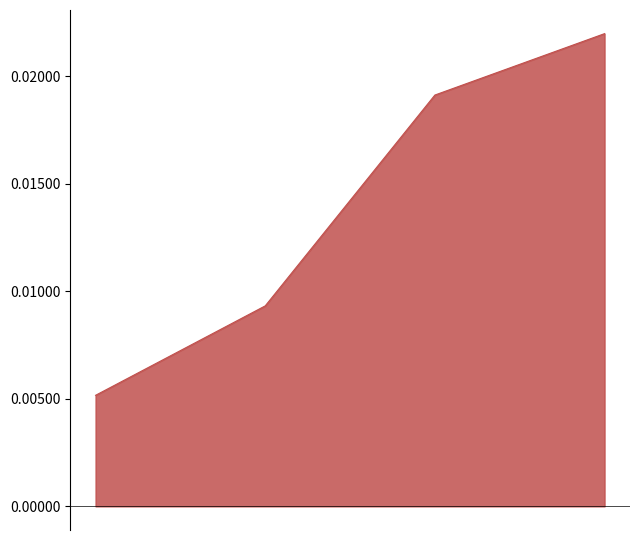

How many series are shown in this chart?

1